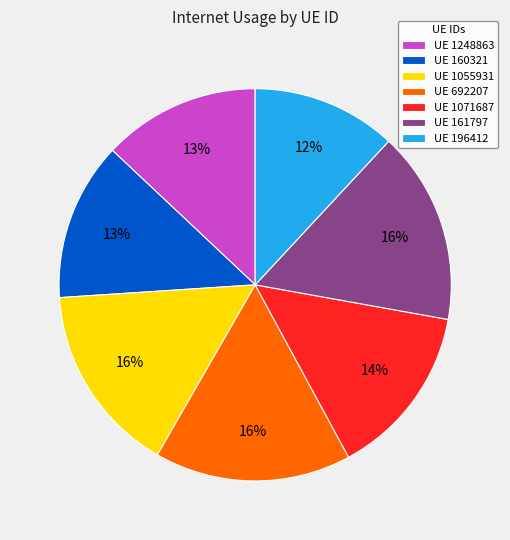

Does any single category account for the majority?

No